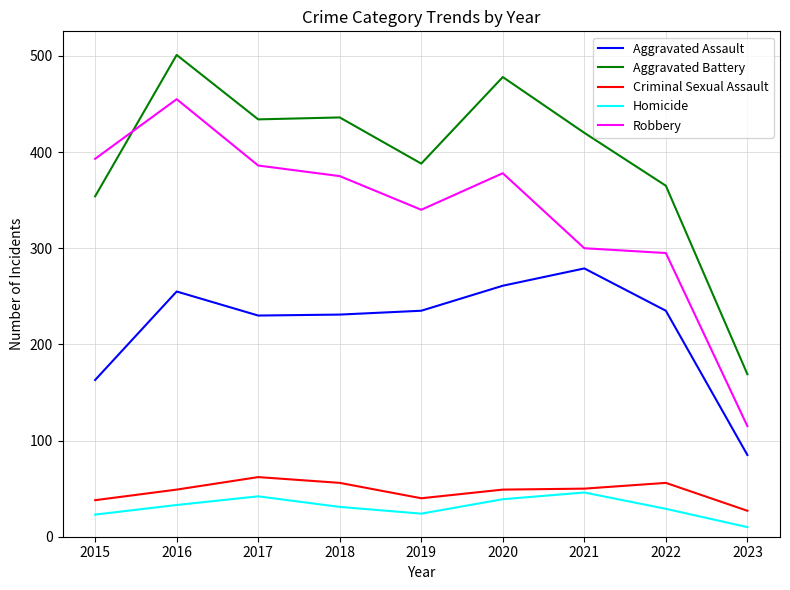

At which category does Criminal Sexual Assault reach its first local valley?

2019